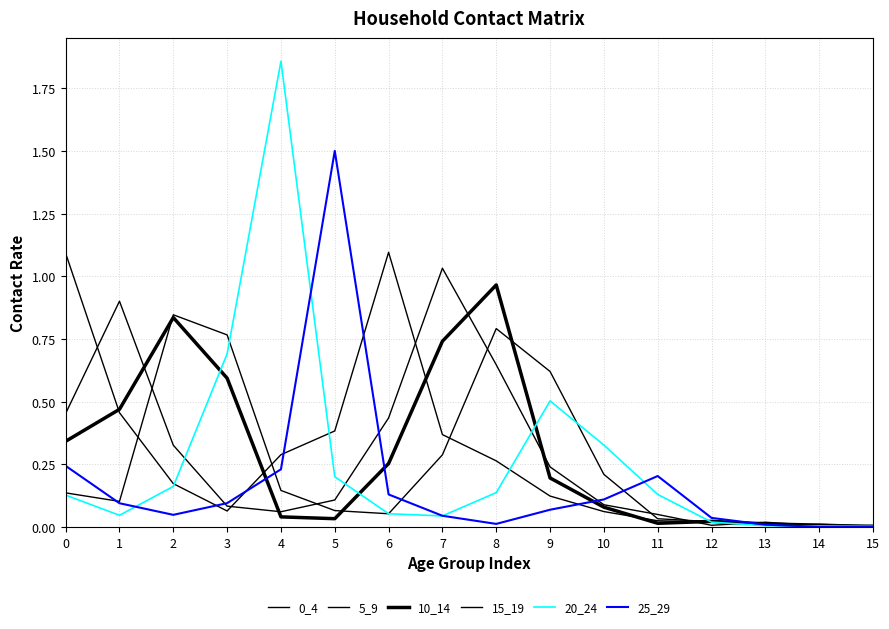

Where do 25_29 and 0_4 first cross each other?

2 and 3